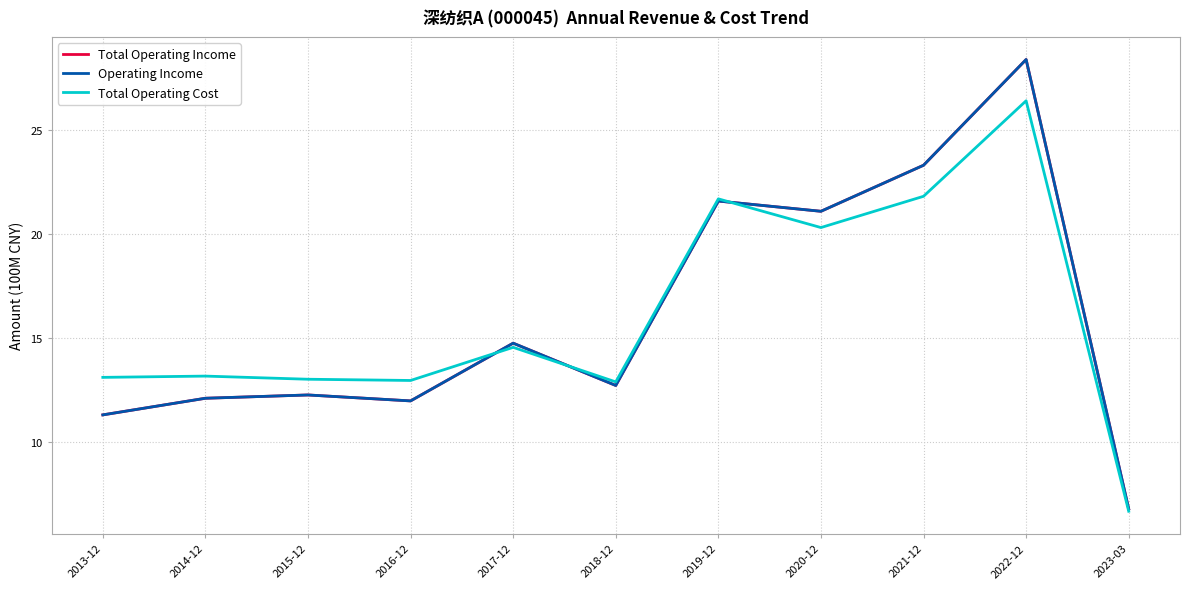

What is the sum of all Total Operating Cost values?

176.6